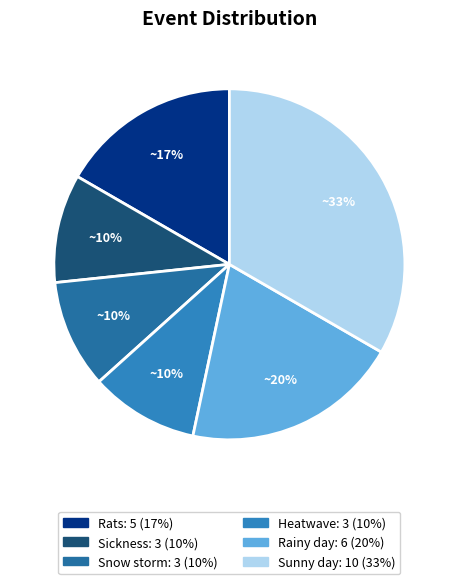

Which category has the biggest portion of the pie?

Sunny day